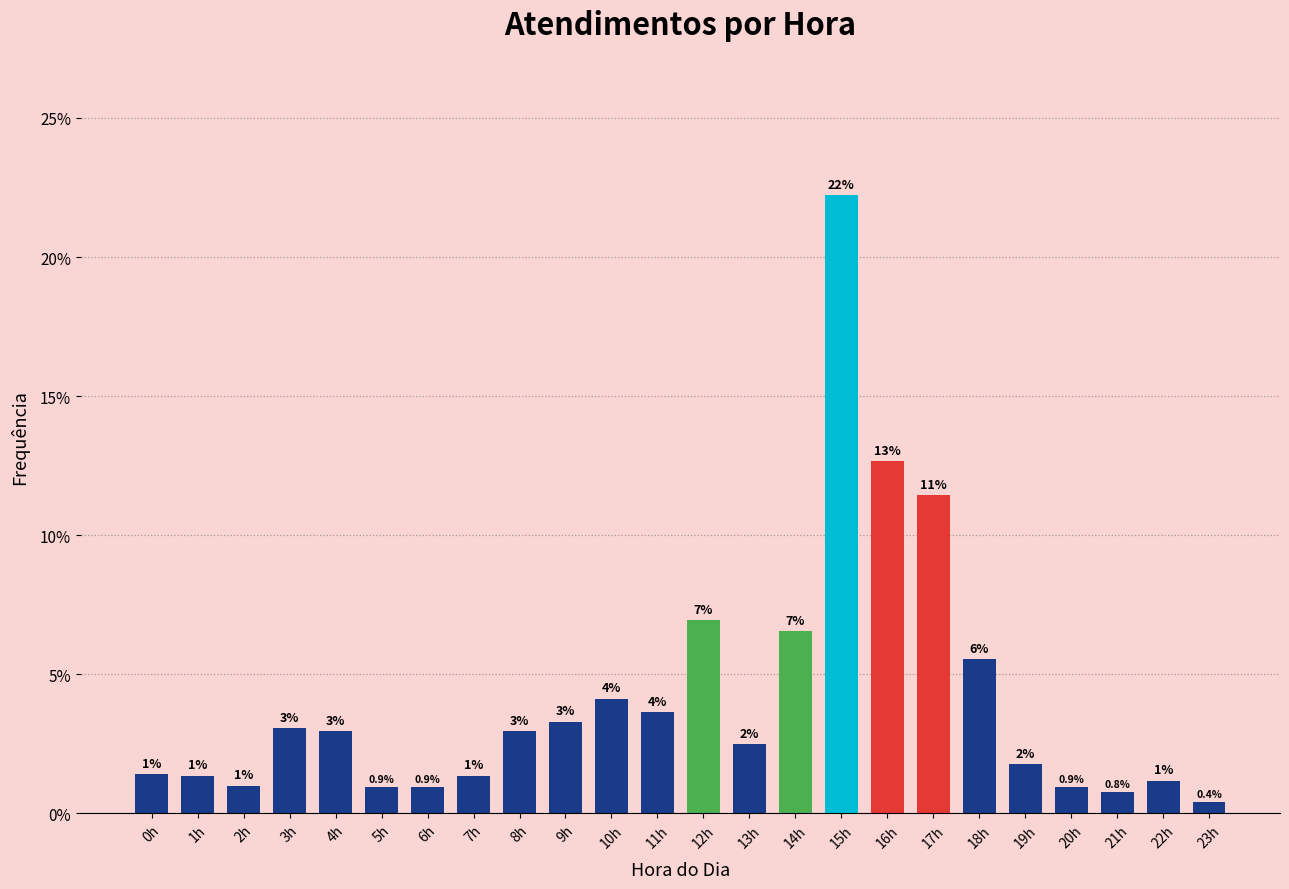

What is the label of the 17th bar from the right?

7h